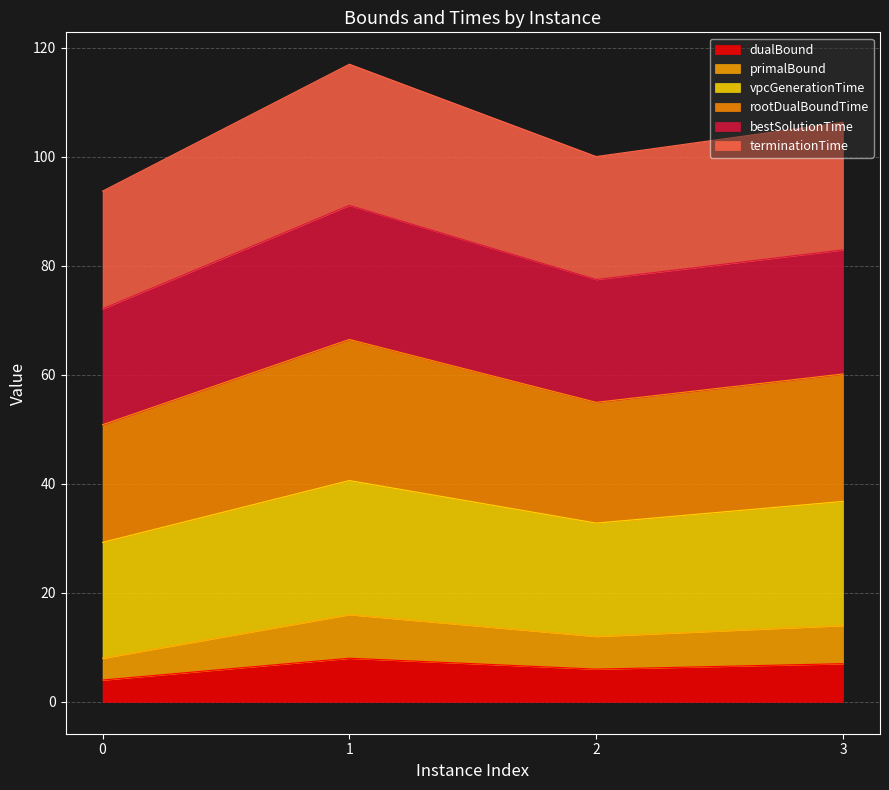

Does the chart display data point markers on the line(s)?

No